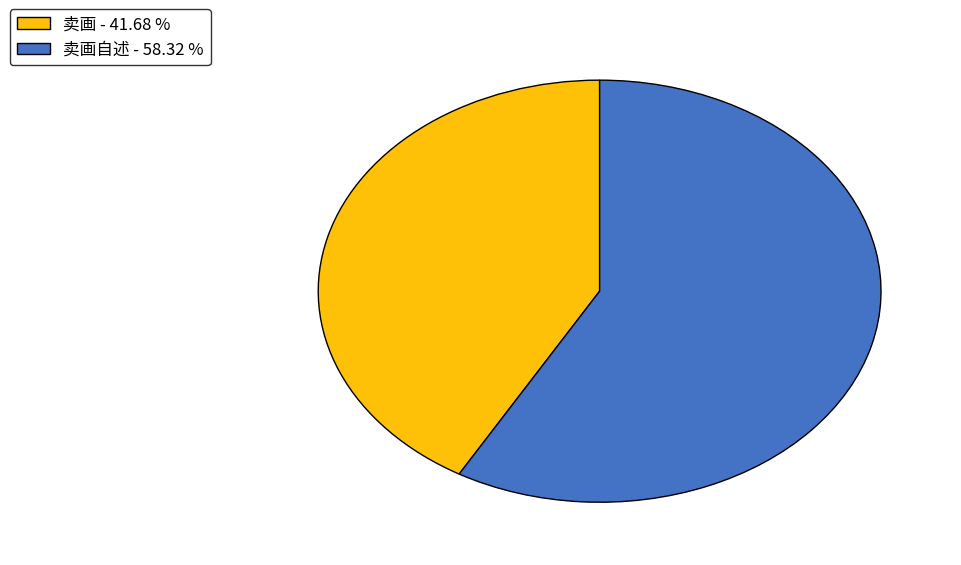

Does any single category account for the majority?

Yes